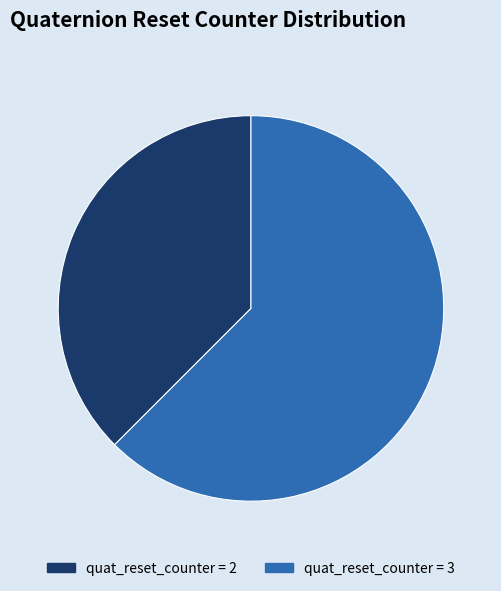

Does any single category account for the majority?

Yes